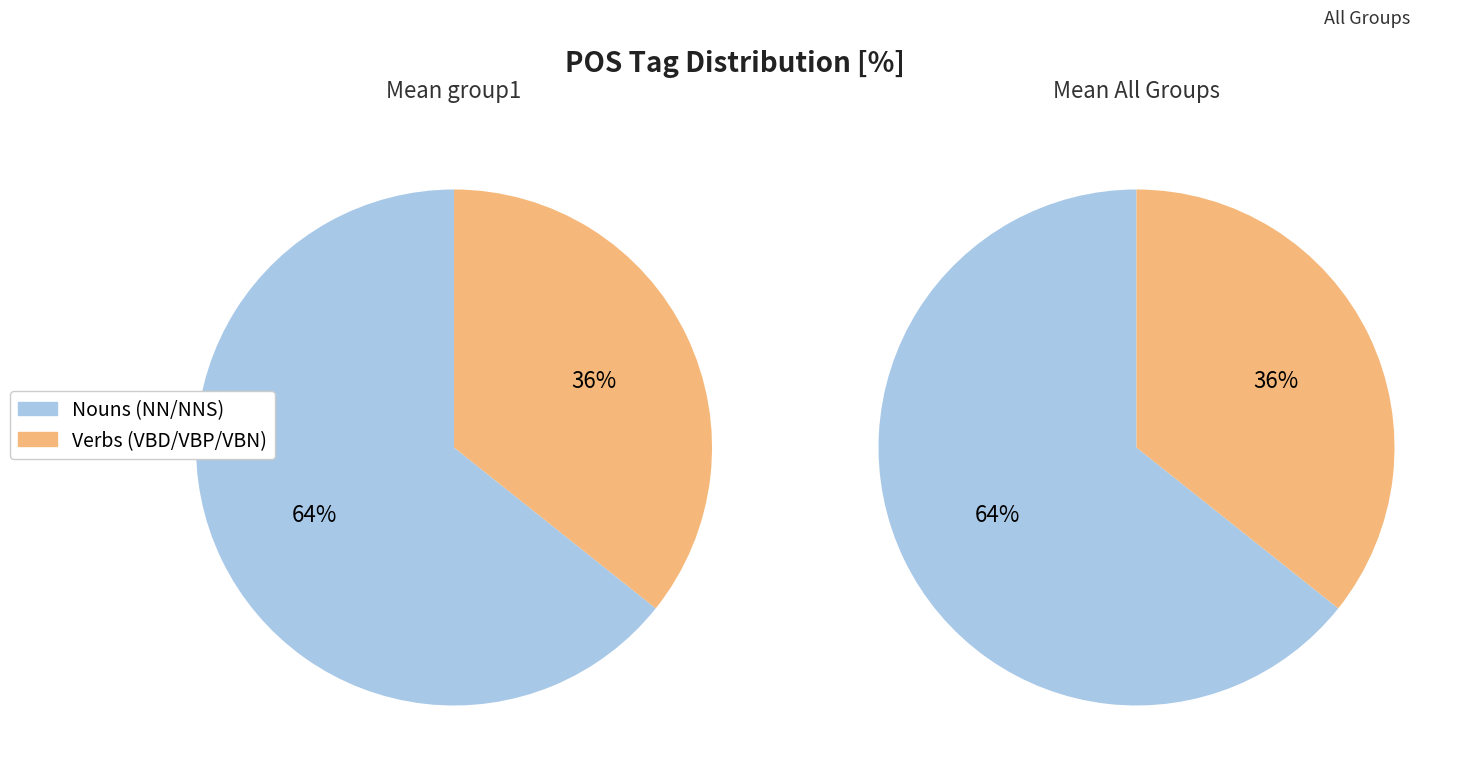

How many slices are in this pie chart?

2